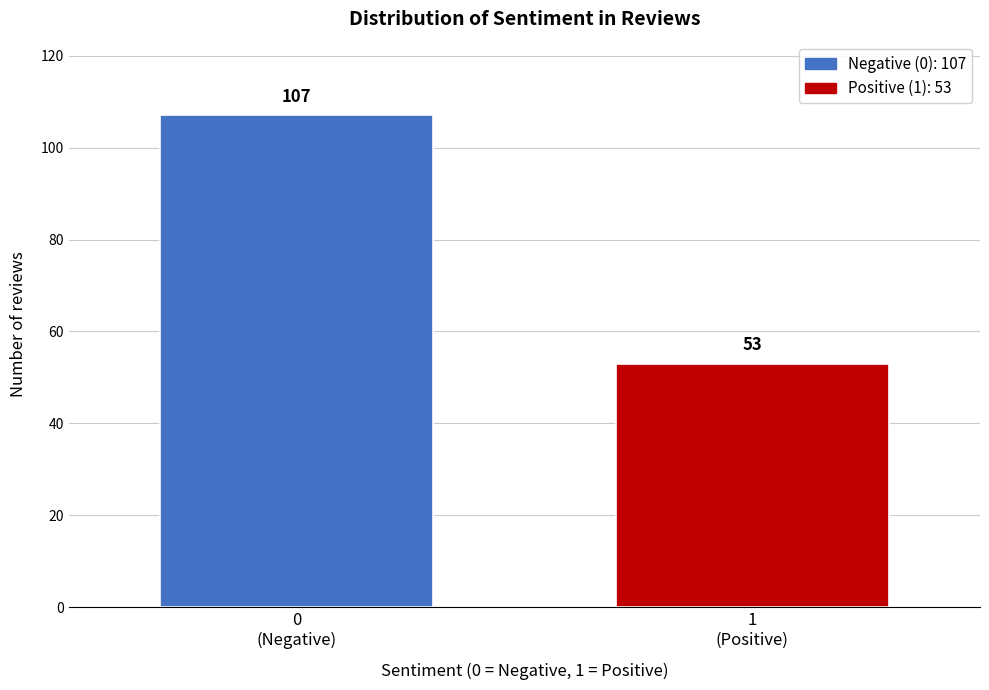

Reading left to right, what are all the values shown in this chart?

107	53